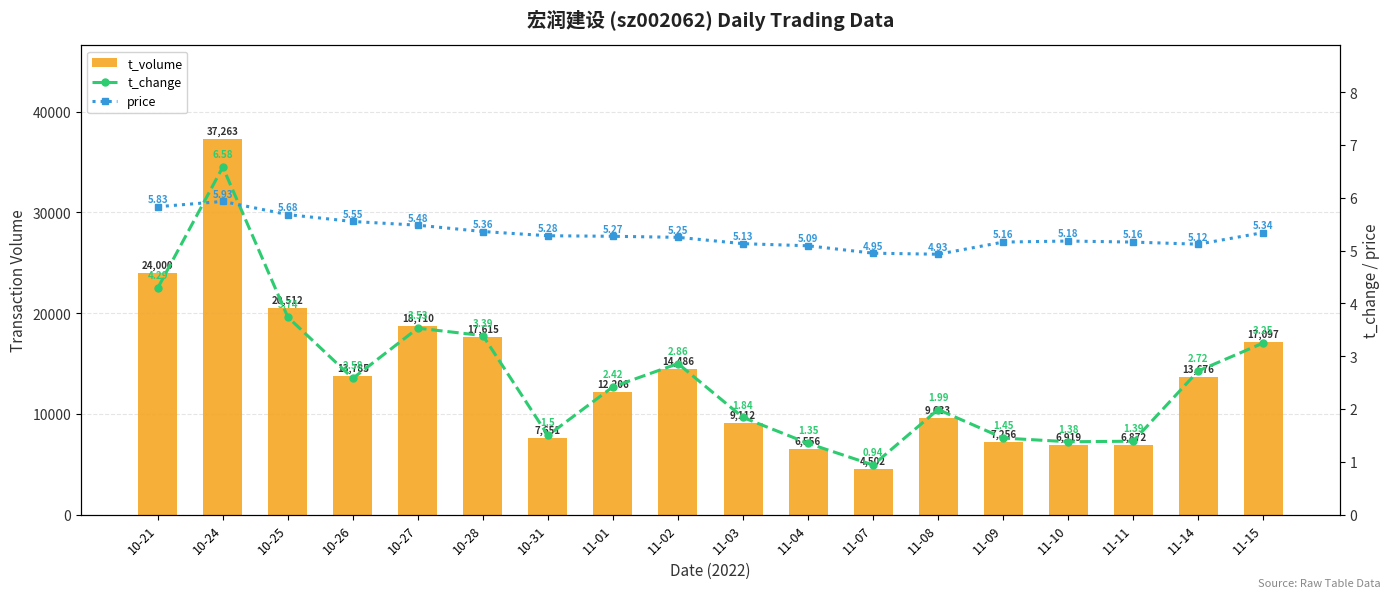

What are all the series names shown in the legend?

t_volume, t_change, price